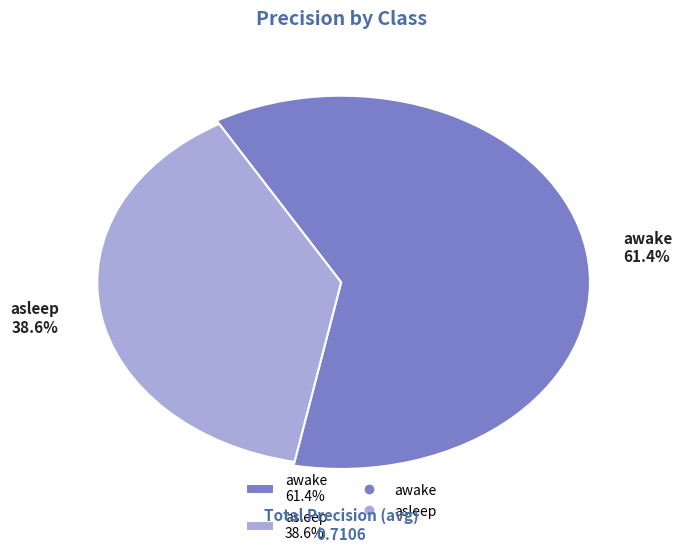

How many slices are in this pie chart?

2